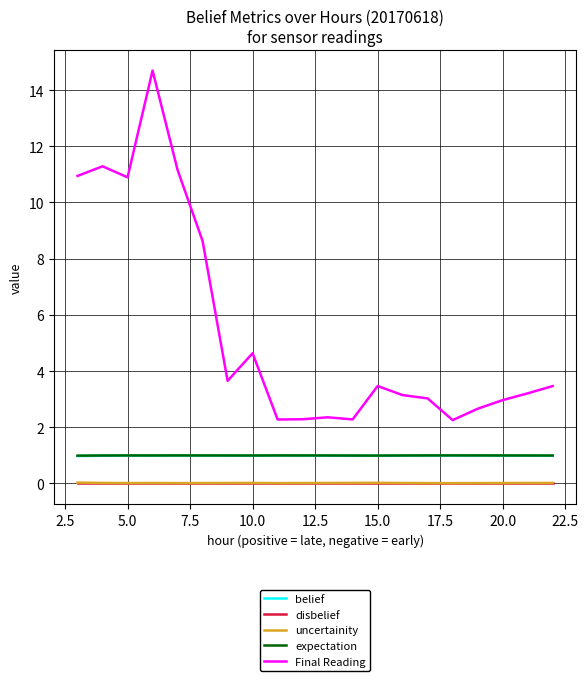

True or false: belief has more than 1 interior local peaks.

True